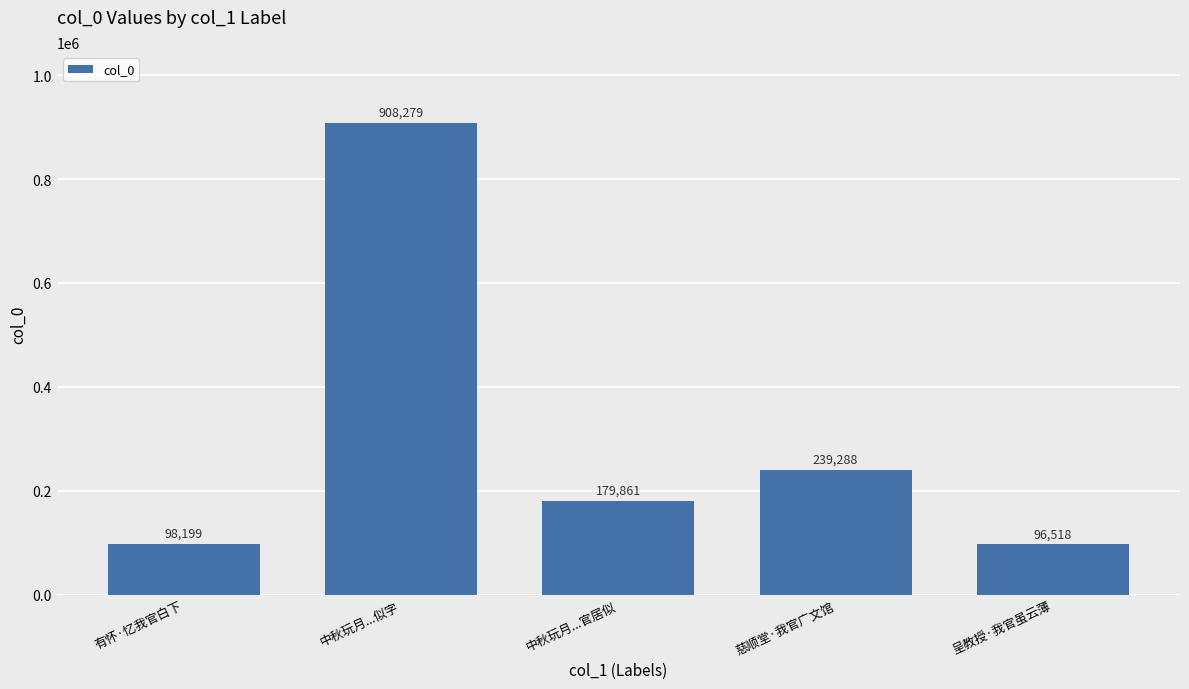

Rank the categories by value from highest to lowest.

中秋玩月...似字, 慈顺堂·我官广文馆, 中秋玩月...官居似, 有怀·忆我官白下, 呈教授·我官虽云薄